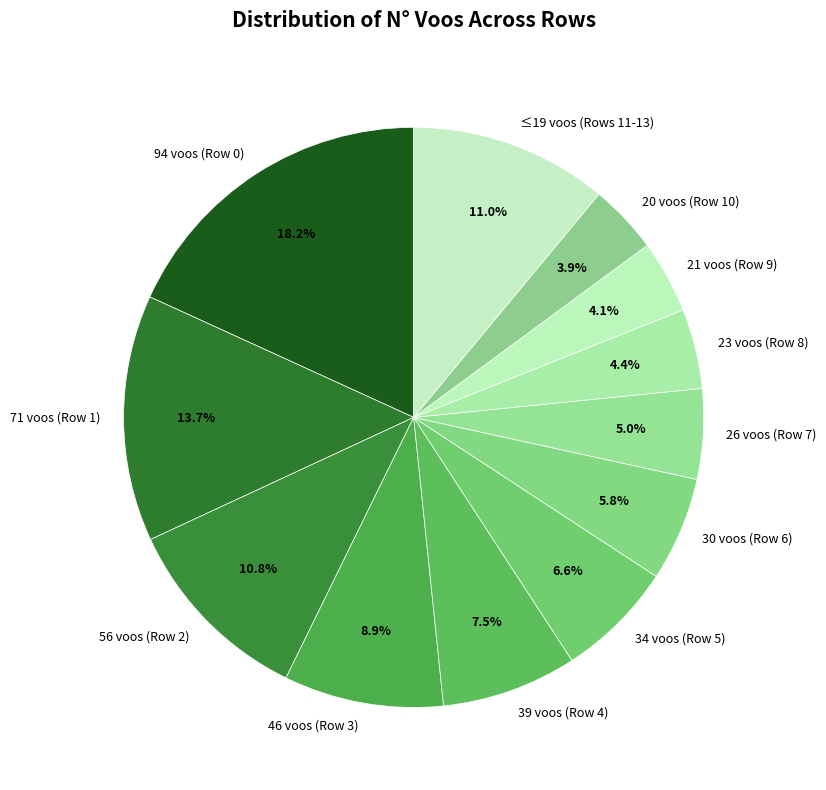

Is there a majority slice in this chart?

No